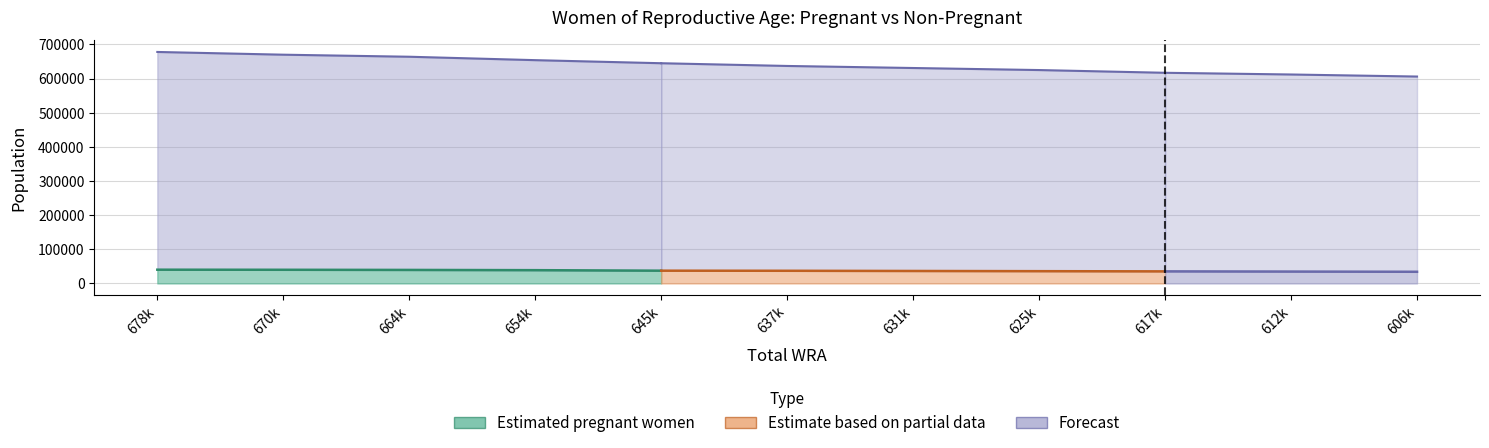

True or false: Estimated pregnant women and non-pregnant WRA cross at least once.

False